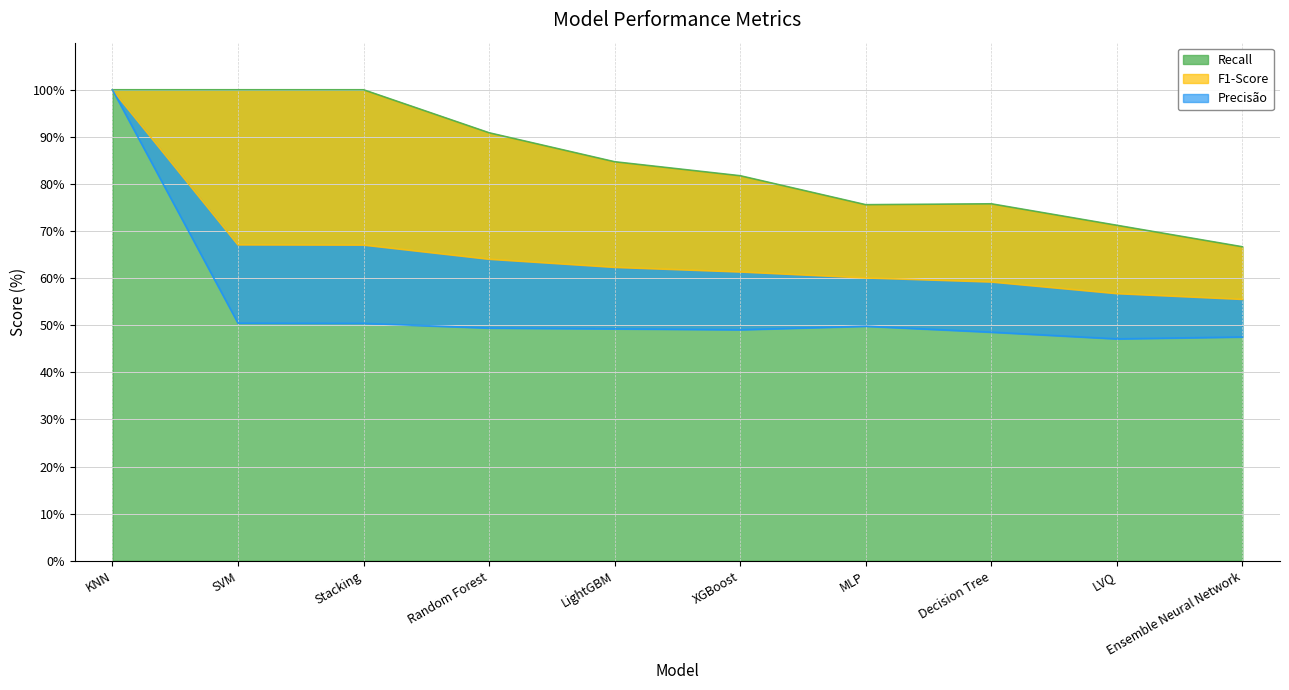

The value of Precisão at LightGBM is 85.5. True or false?

False